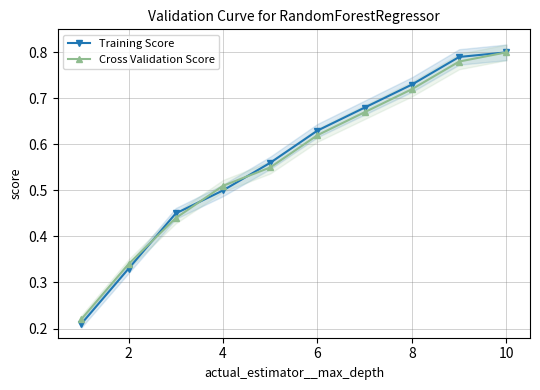

Does the chart have visible grid lines?

Yes